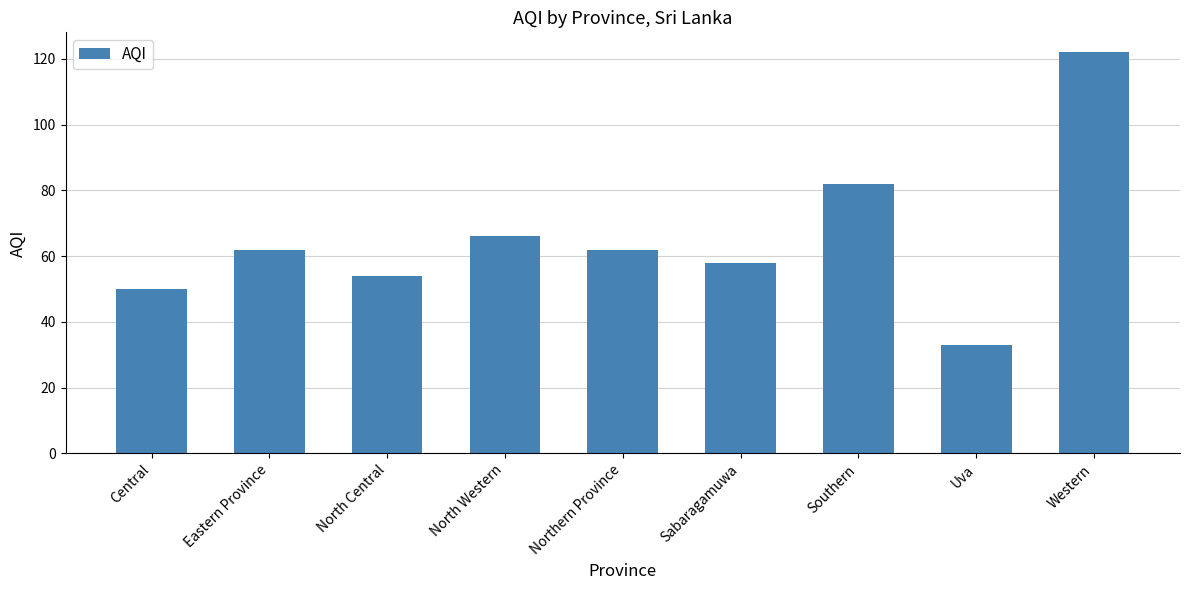

Is it true that the value at North Western is 66?

True